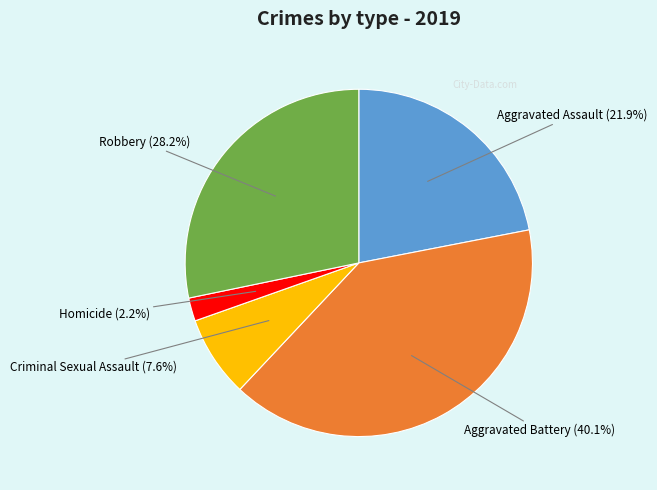

How much of the chart is everything except Aggravated Assault?

78.1%